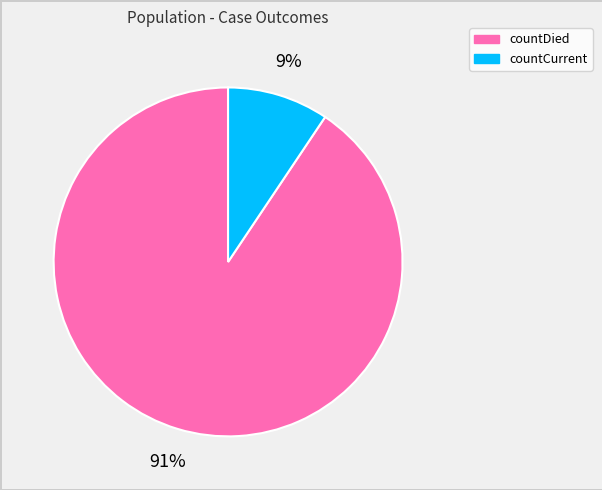

Is the sum of countCurrent and countDied greater than half?

Yes